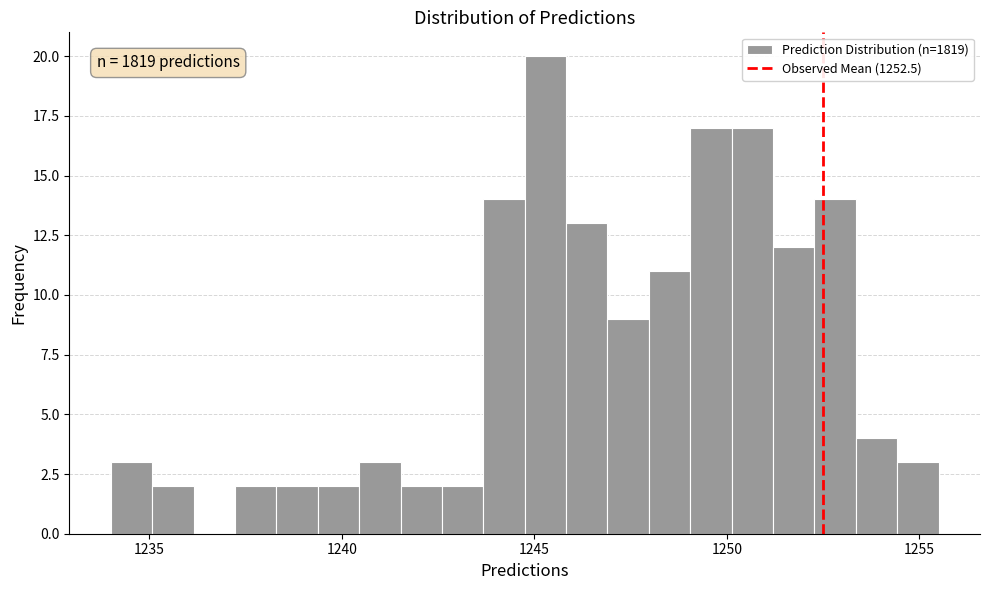

Around what value on the x-axis is the tallest bar? Give the approximate position of its centre, as read against the axis.

1245.5